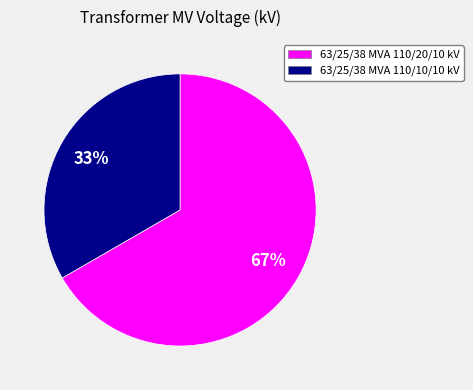

To the nearest percent, what is the combined percentage of 63/25/38 MVA 110/20/10 kV and 63/25/38 MVA 110/10/10 kV?

100%